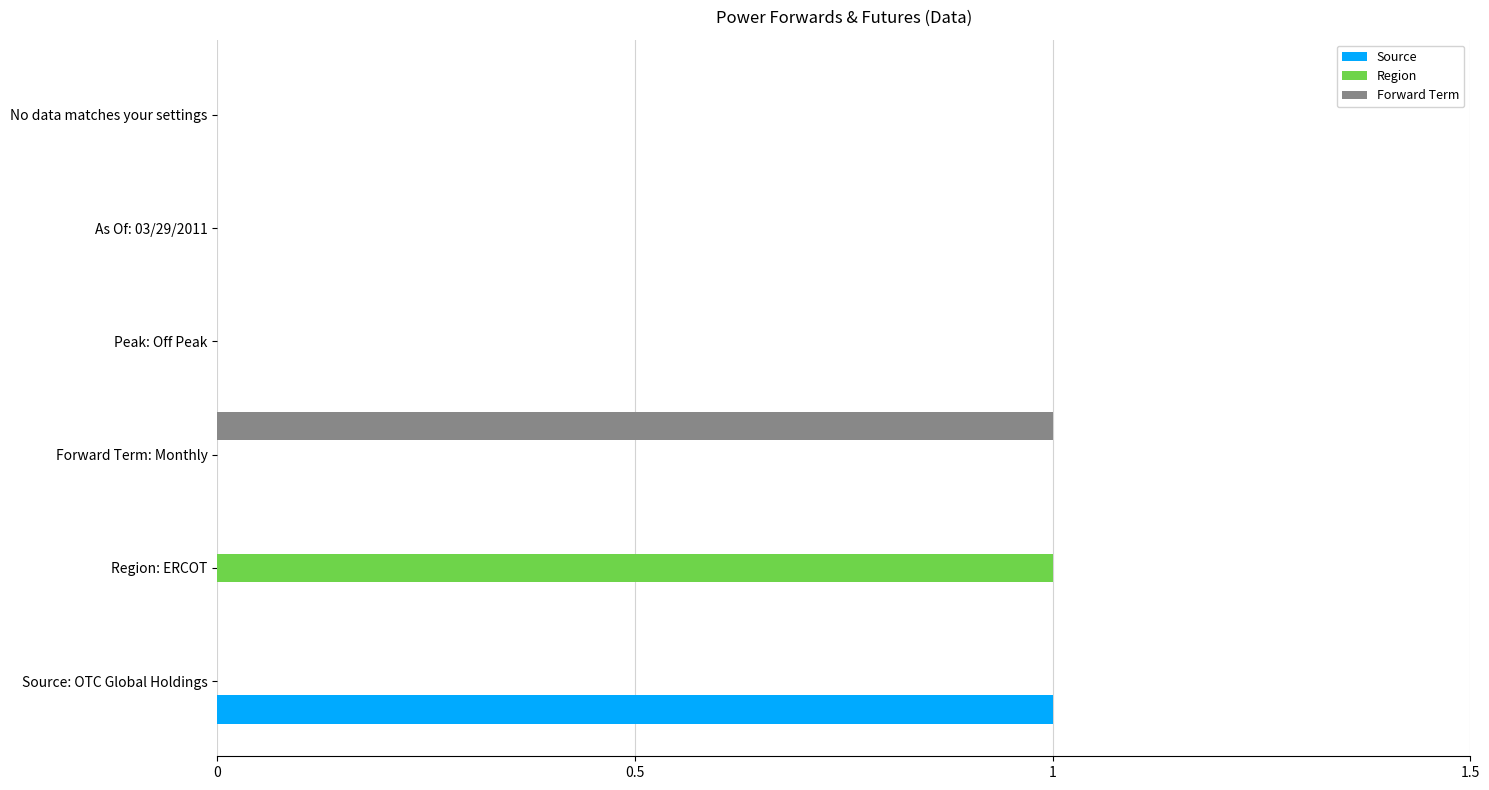

Between Region: ERCOT and No data matches your settings, which series saw the biggest shift?

Region